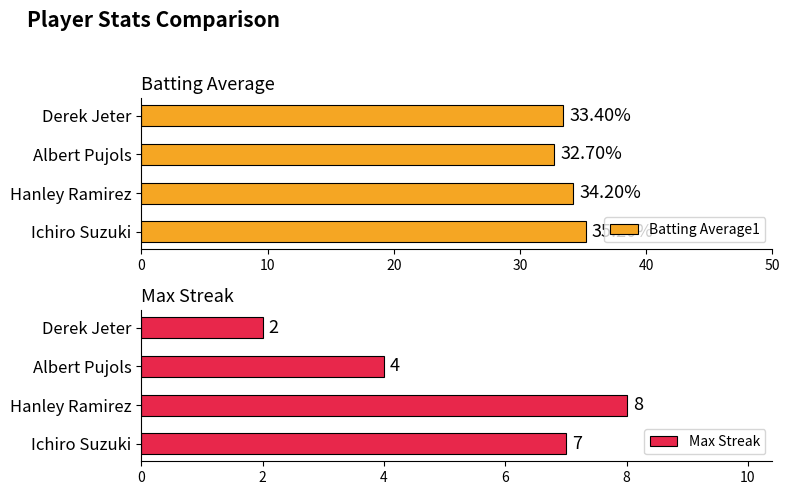

What is the value of the Max Streak bar at the 4th from the left?

2.0